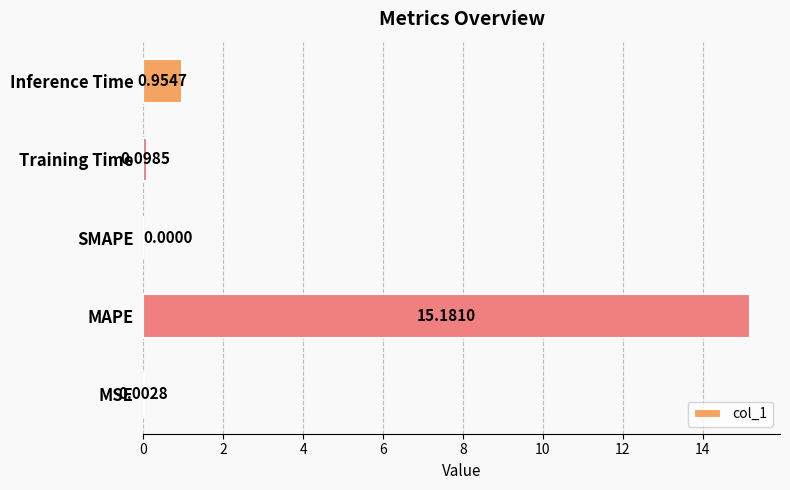

Which category has the highest value across all series?

MAPE